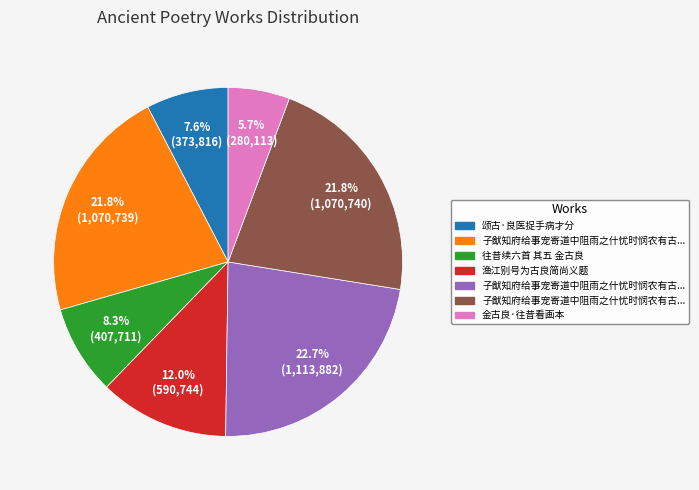

Is there any slice that represents more than half of the pie?

No